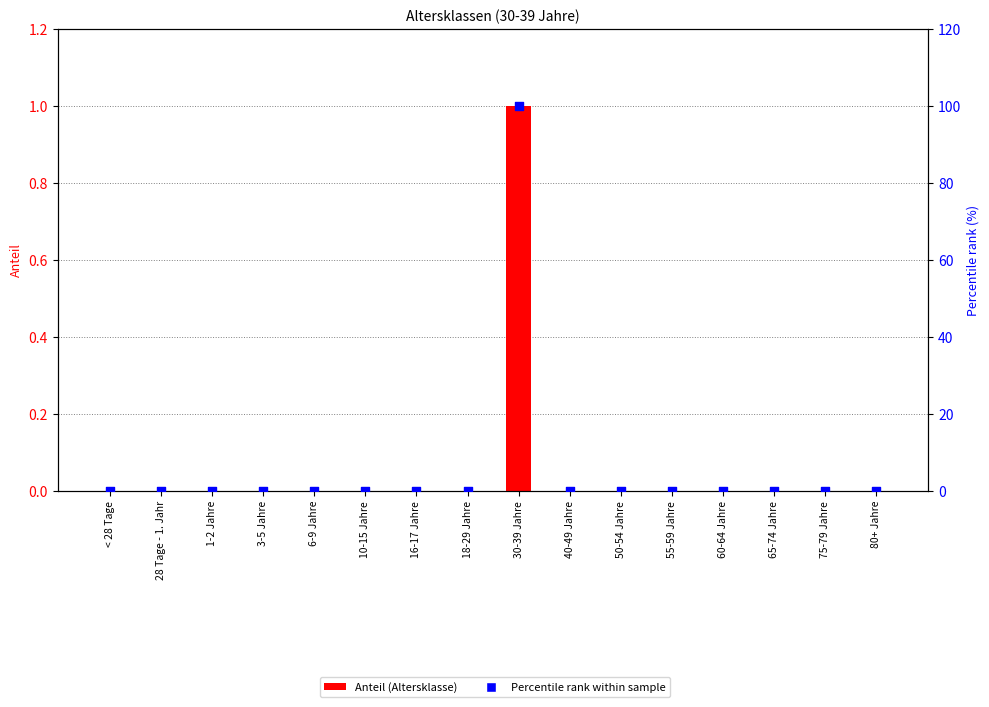

At which category is the sum across all series the highest?

30-39 Jahre